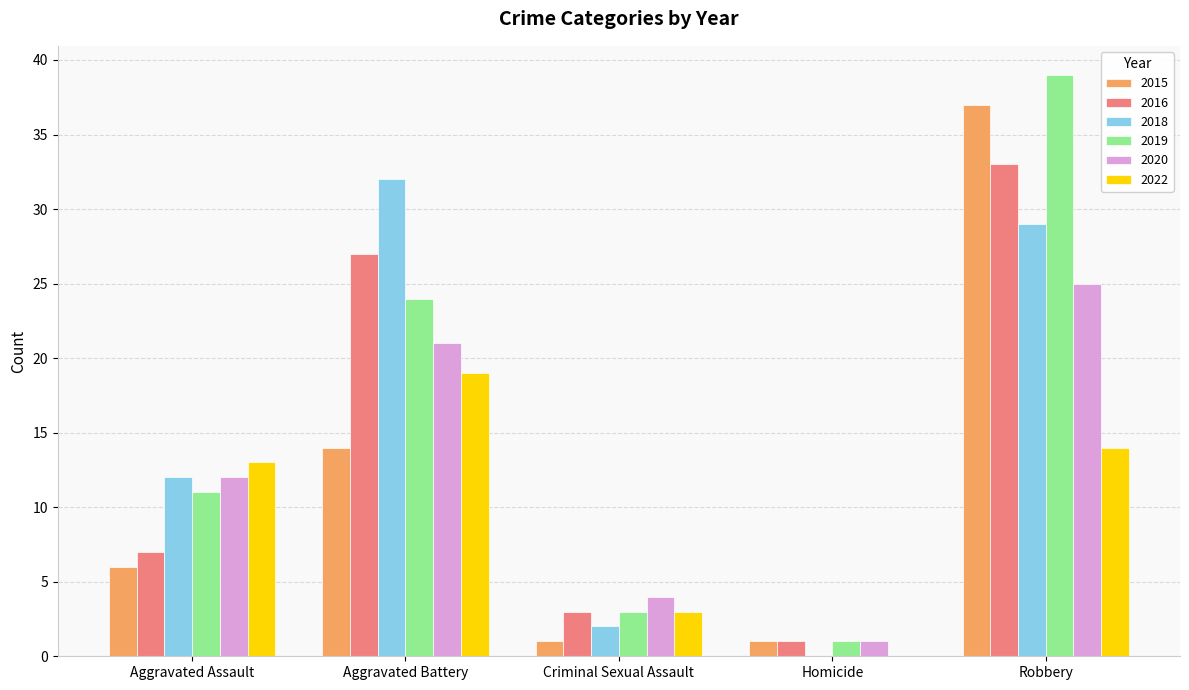

How many series are shown in this chart?

6